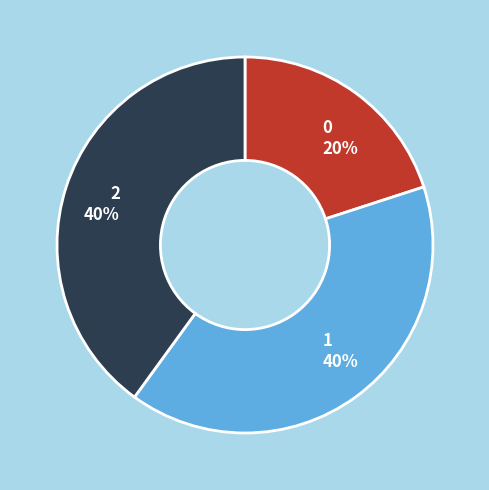

Do 0 and 1 together represent more than half of the pie?

Yes